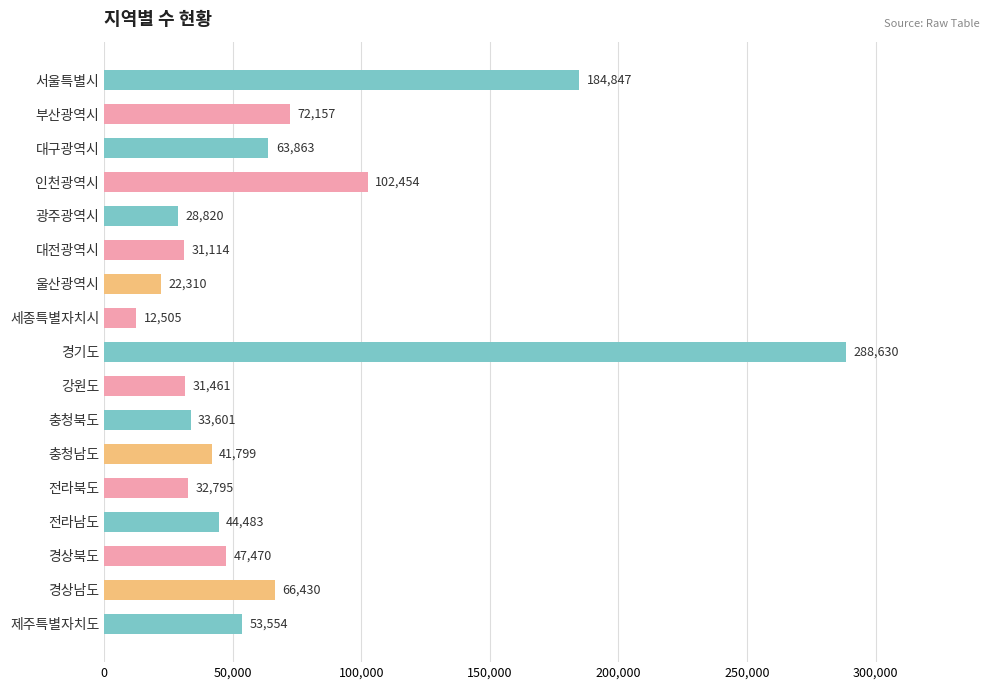

Is it true that the value at 광주광역시 is 28820?

True